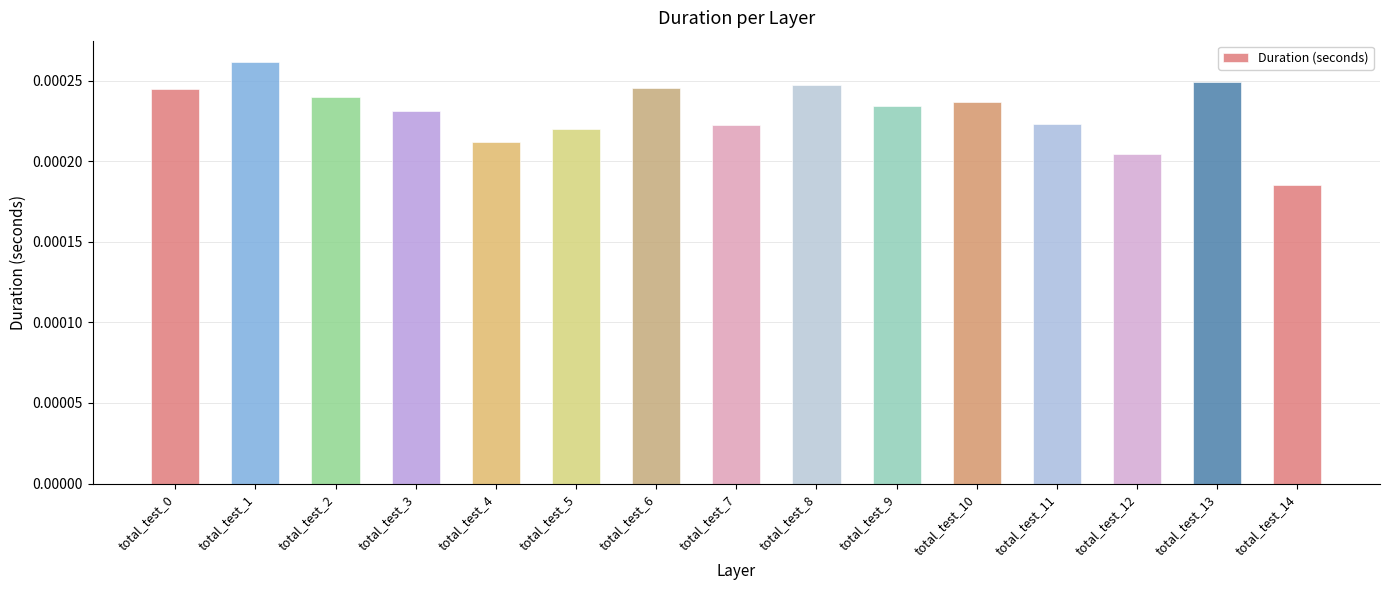

Are the bars horizontal?

No